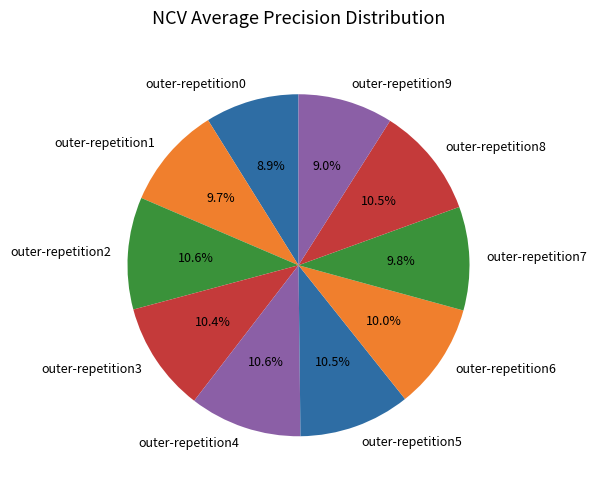

To the nearest percent, what portion does outer-repetition0 represent?

9%